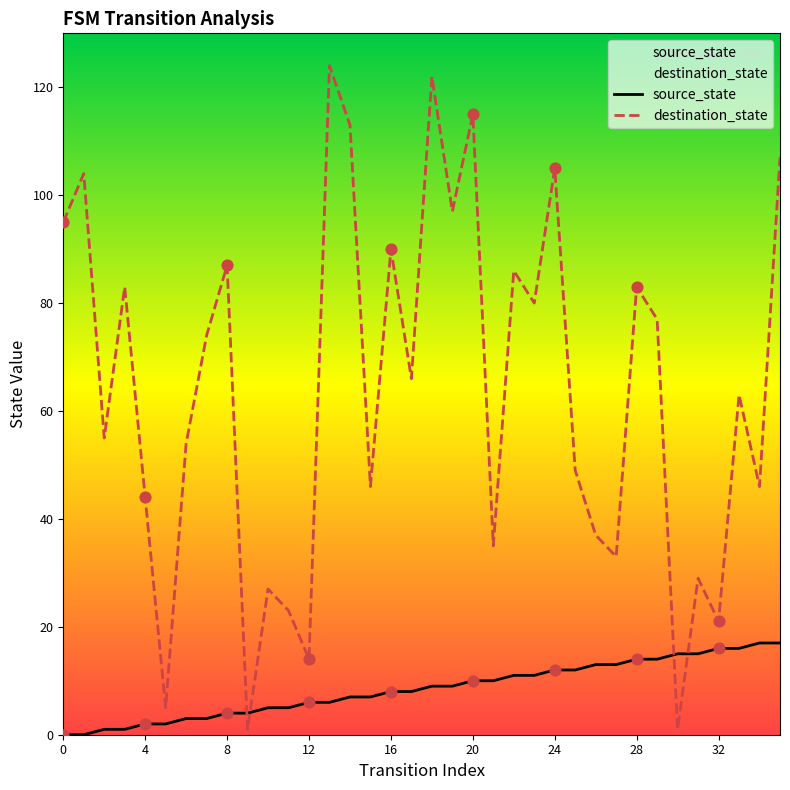

Which series contains the highest Y value?

destination_state